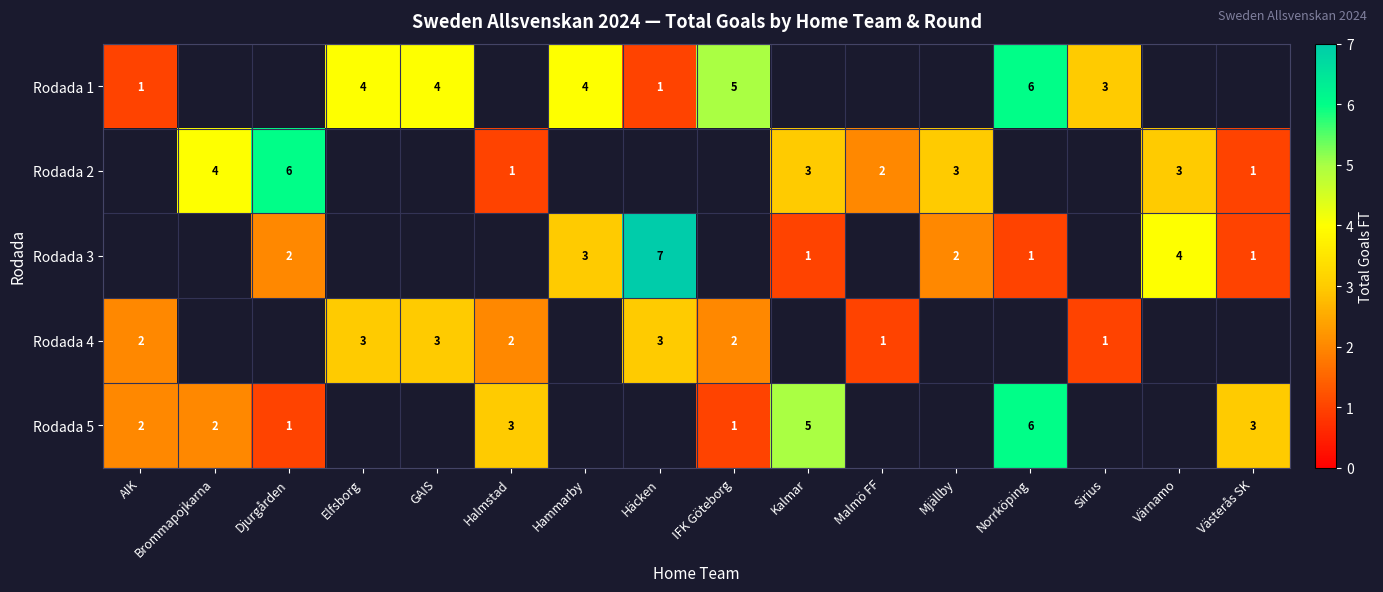

The value of Rodada 1 at IFK Göteborg is 5. True or false?

True